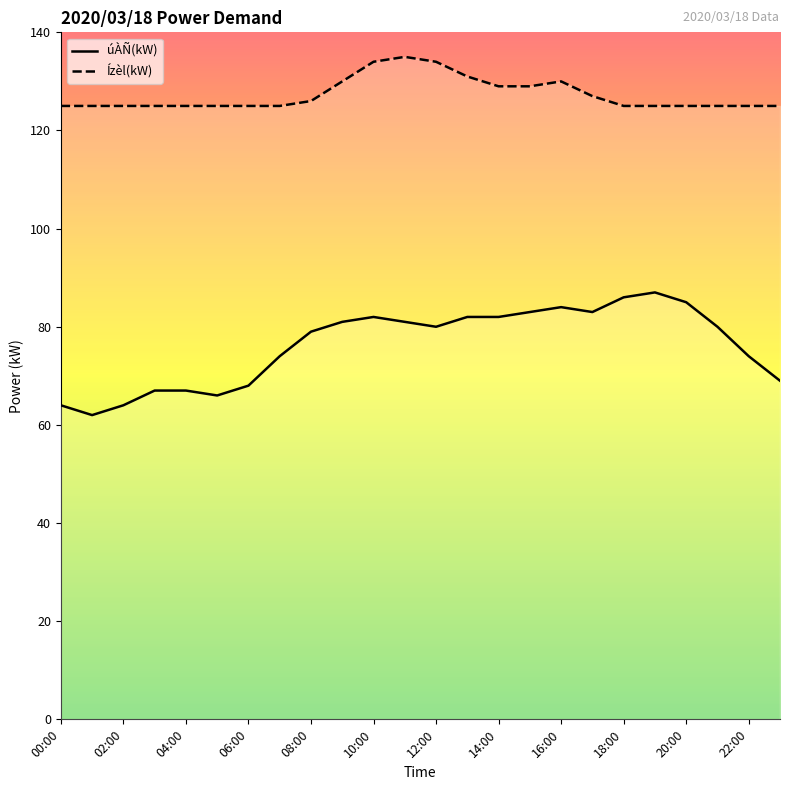

What is the difference between the maximum and minimum values in the Ízèl(kW) series?

10